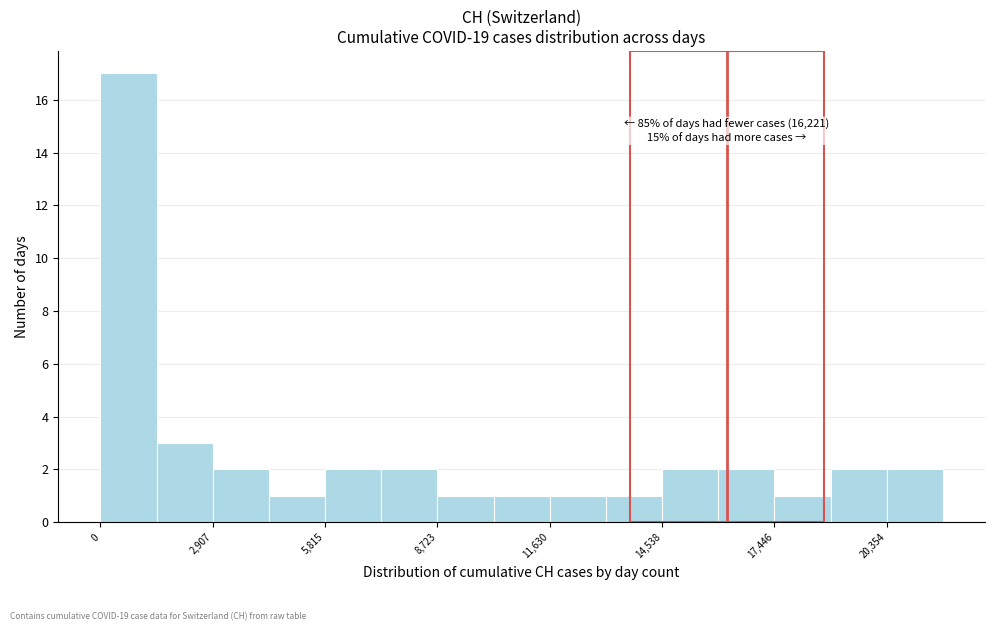

Read against the x-axis, roughly where is the centre of the tallest bar?

500